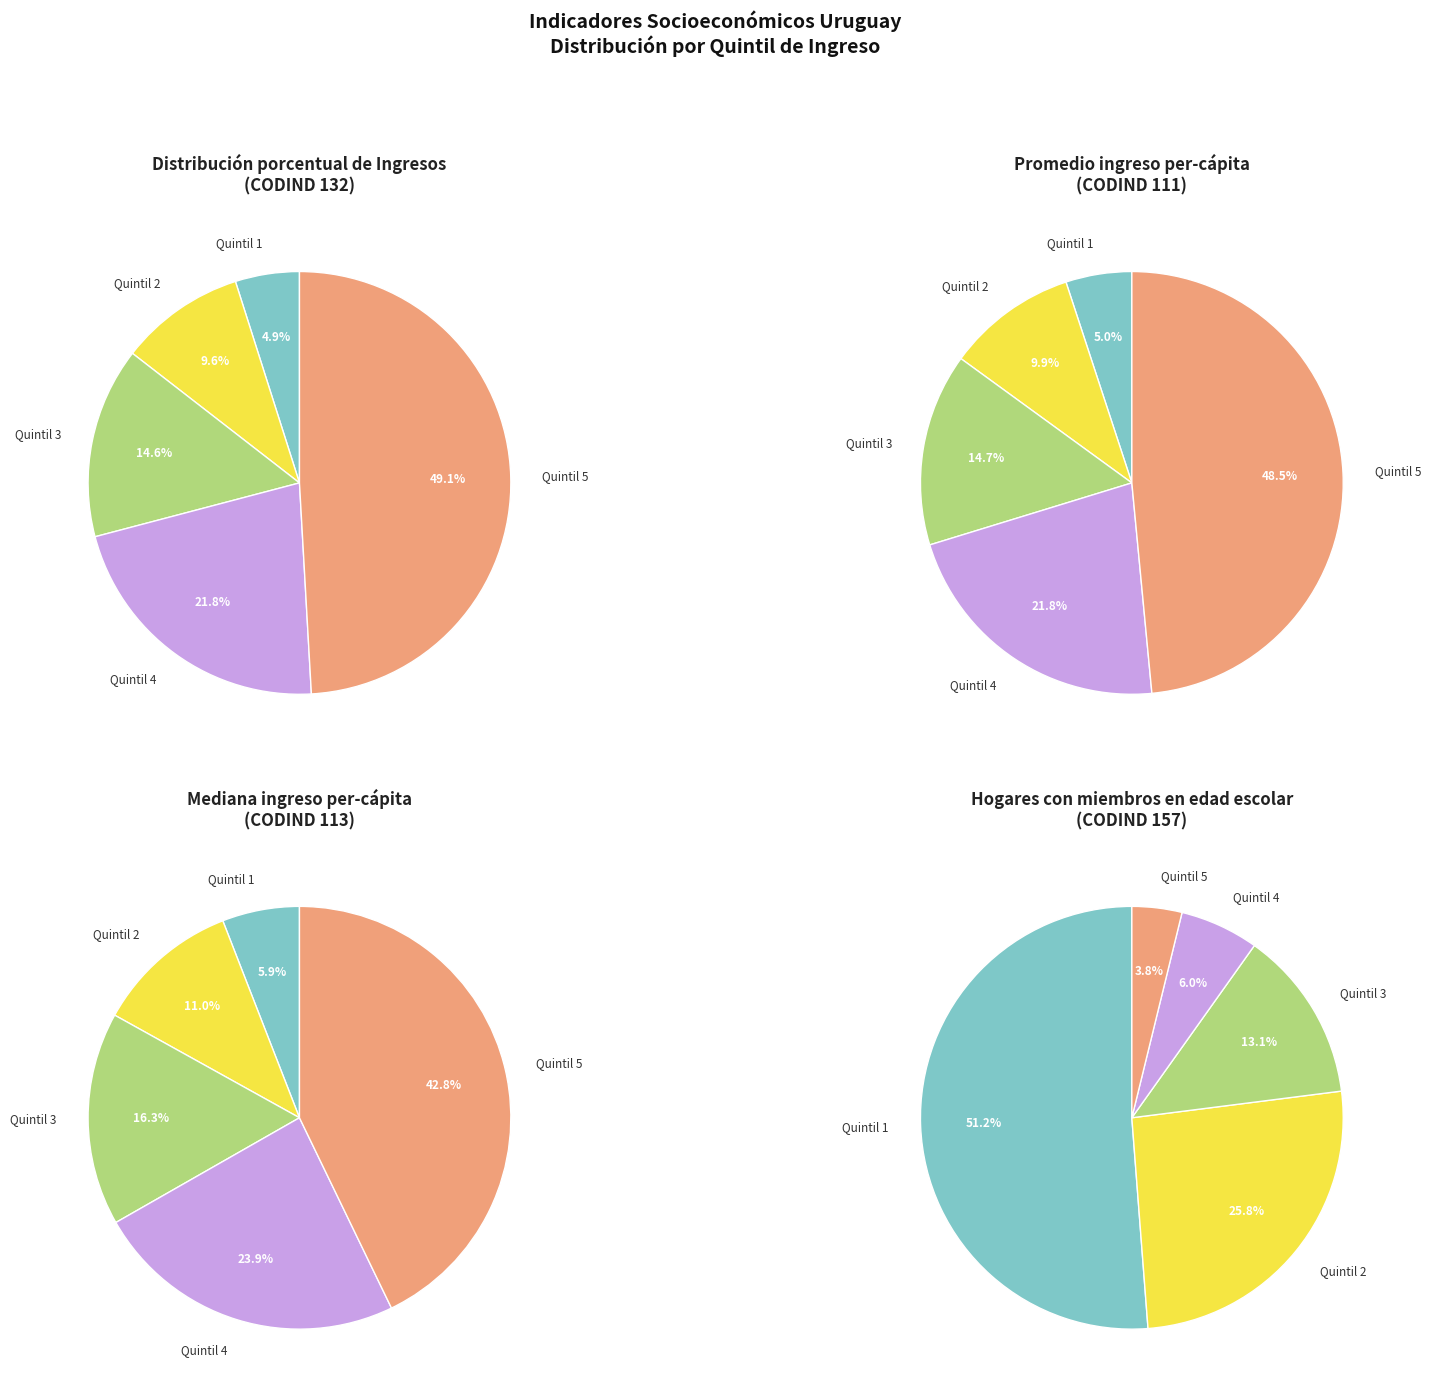

Between 3 and 4, which series saw the biggest shift?

Quintil 2